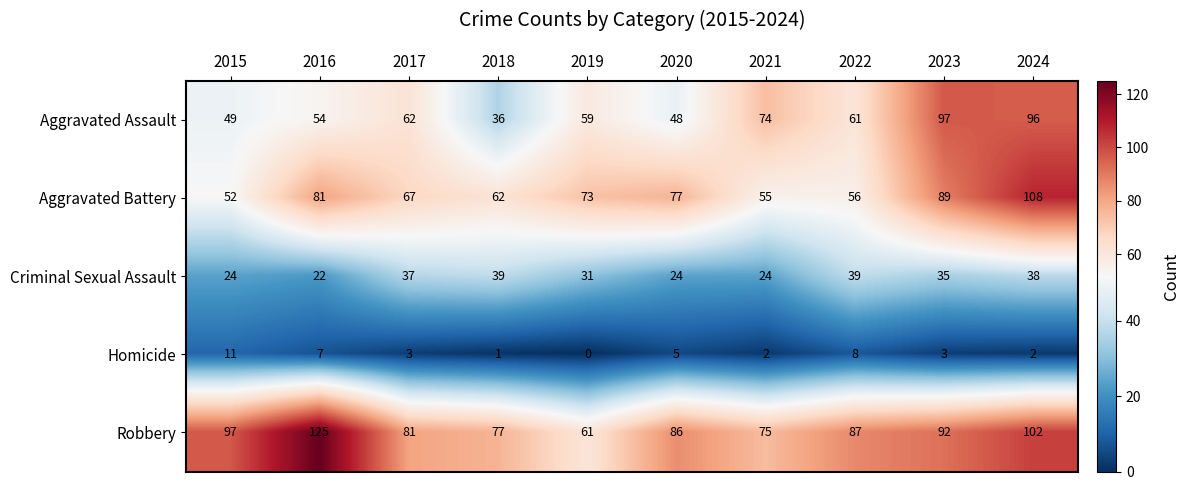

Is it true that Criminal Sexual Assault equals 53 at 2023?

False